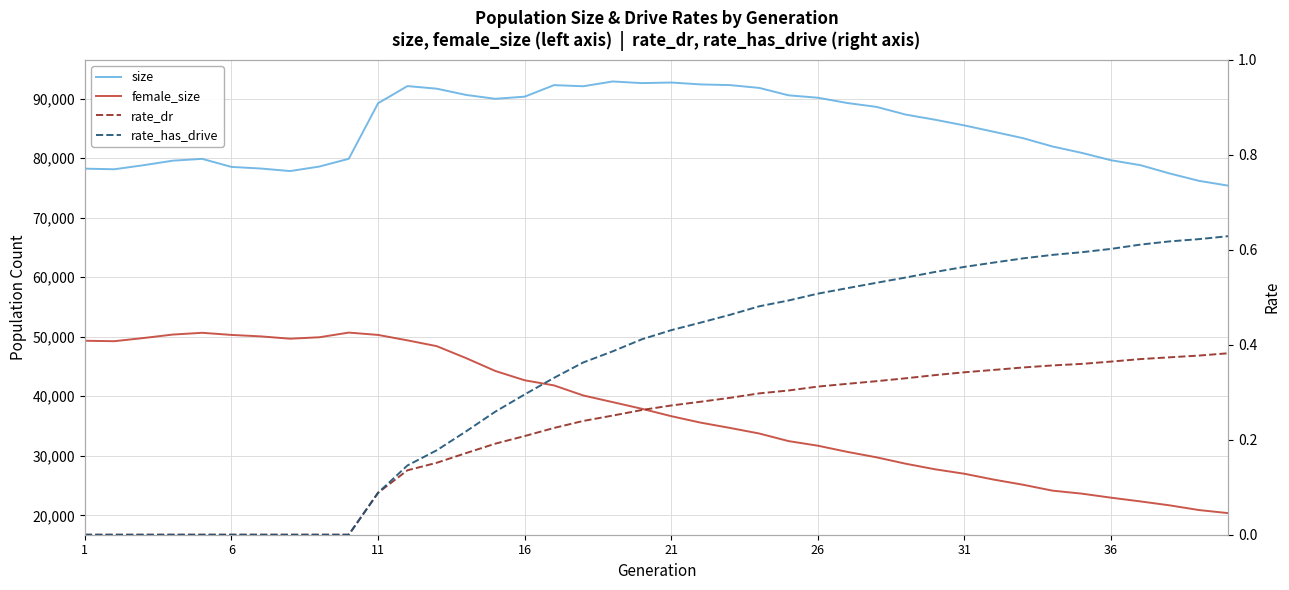

How many categories are shown in the chart?

40